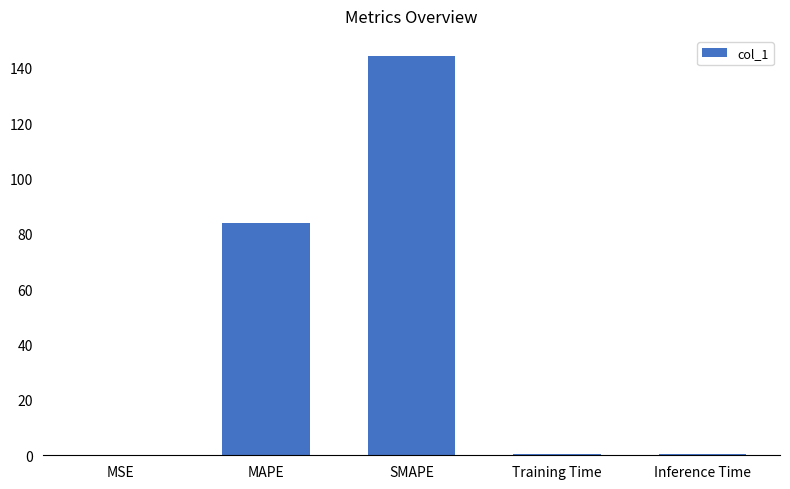

What is the greatest value displayed?

144.3